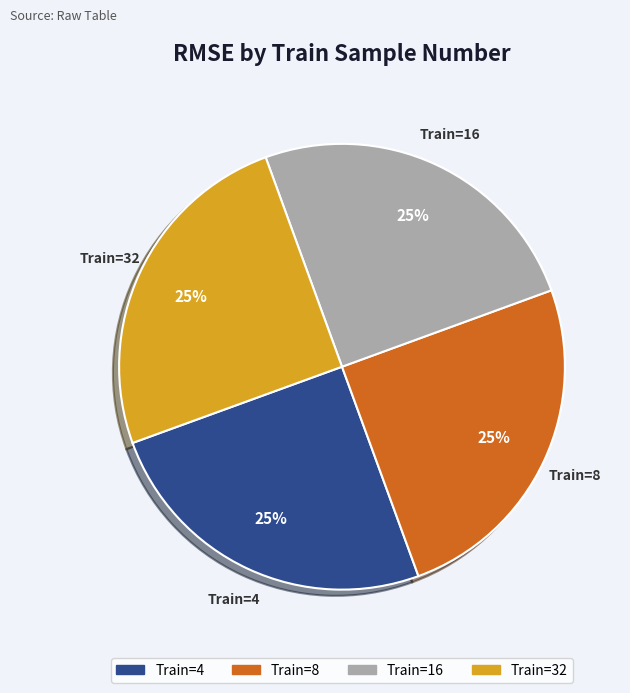

To the nearest percent, what is the average slice percentage?

25%